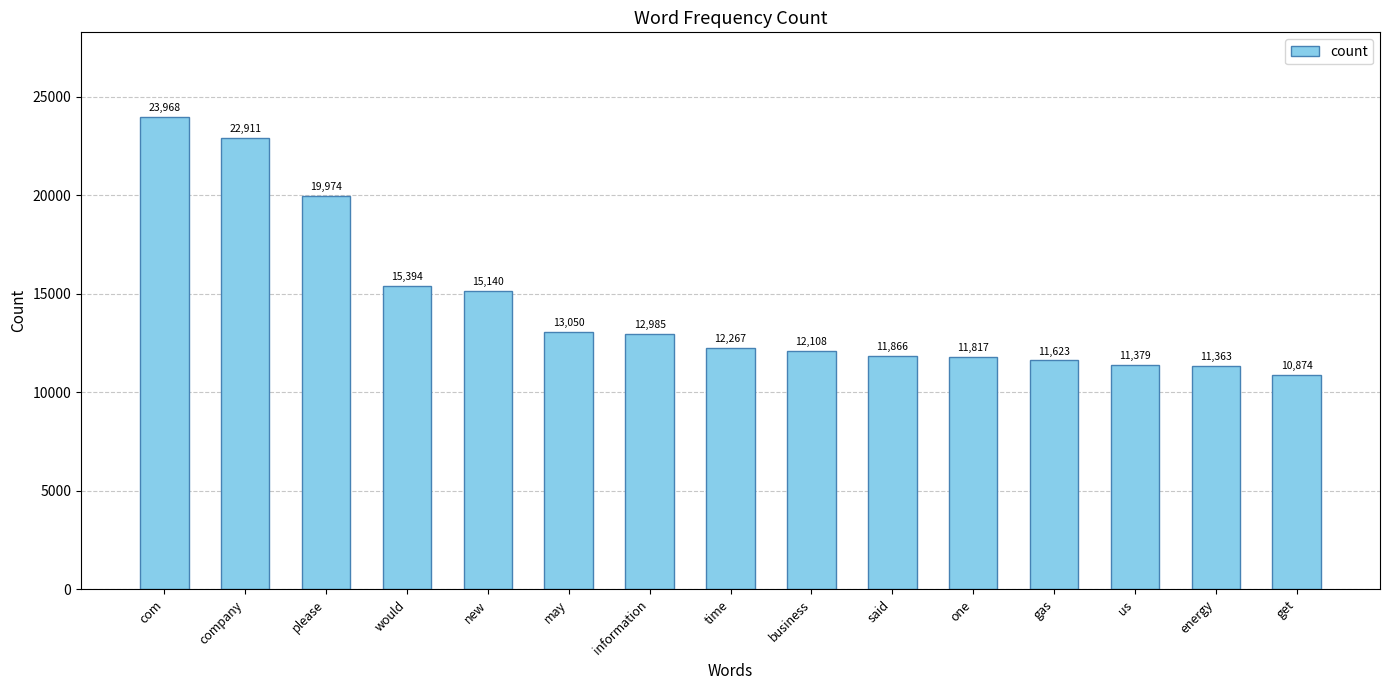

Reading left to right, list all the values displayed in this chart.

23968	22911	19974	15394	15140	13050	12985	12267	12108	11866	11817	11623	11379	11363	10874